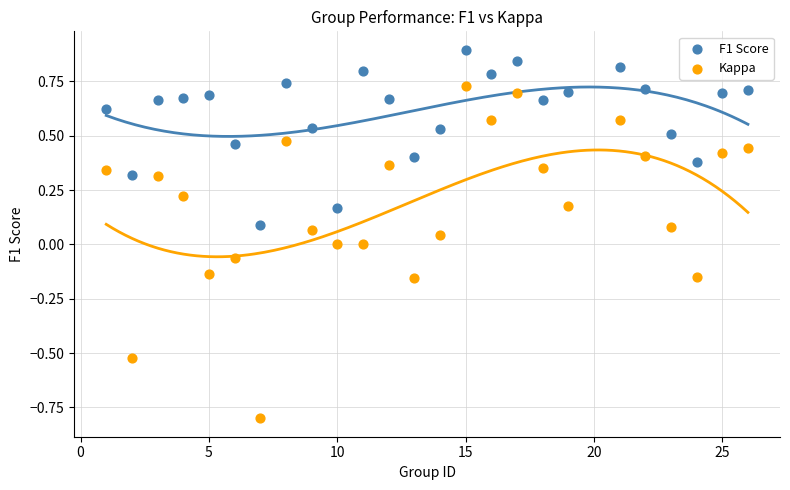

What are all the series names shown in the legend?

F1 Score, Kappa